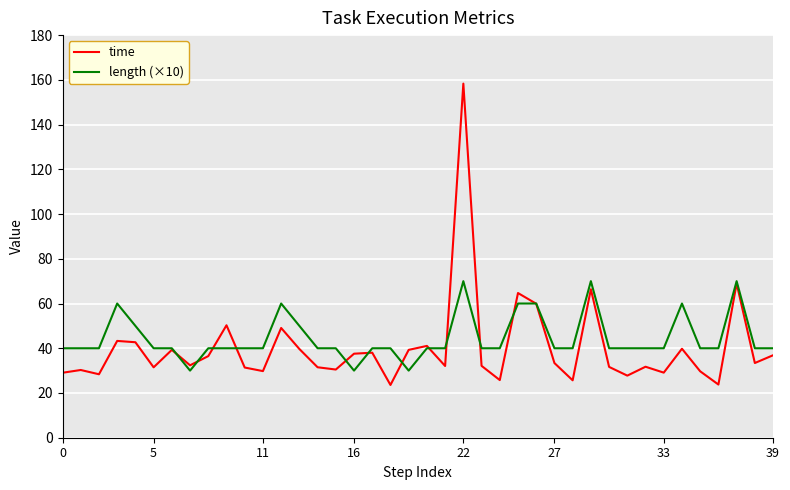

What is the smallest value displayed?

23.6